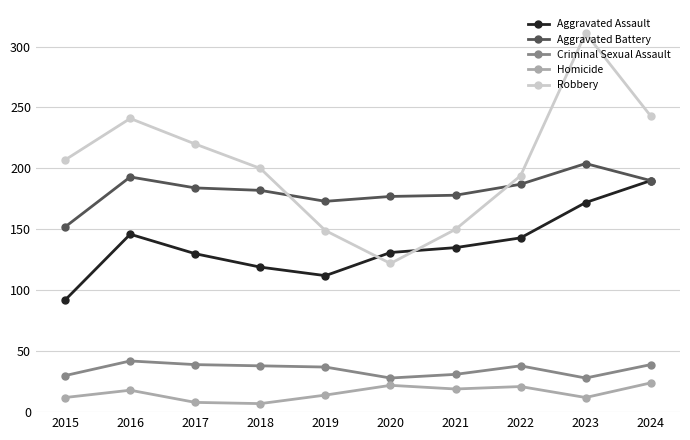

True or false: Criminal Sexual Assault and Aggravated Assault intersect in this chart.

False